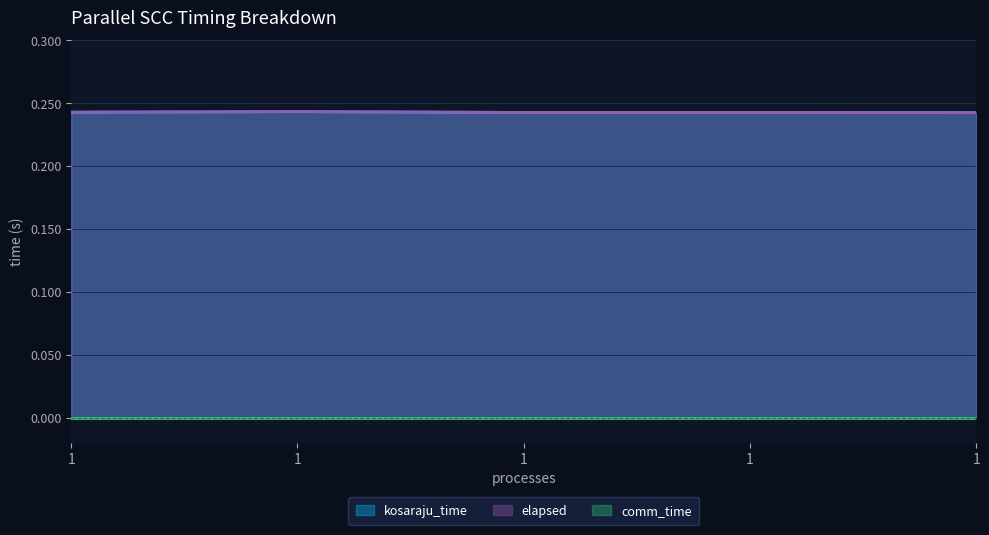

Where is the first local maximum for elapsed?

1